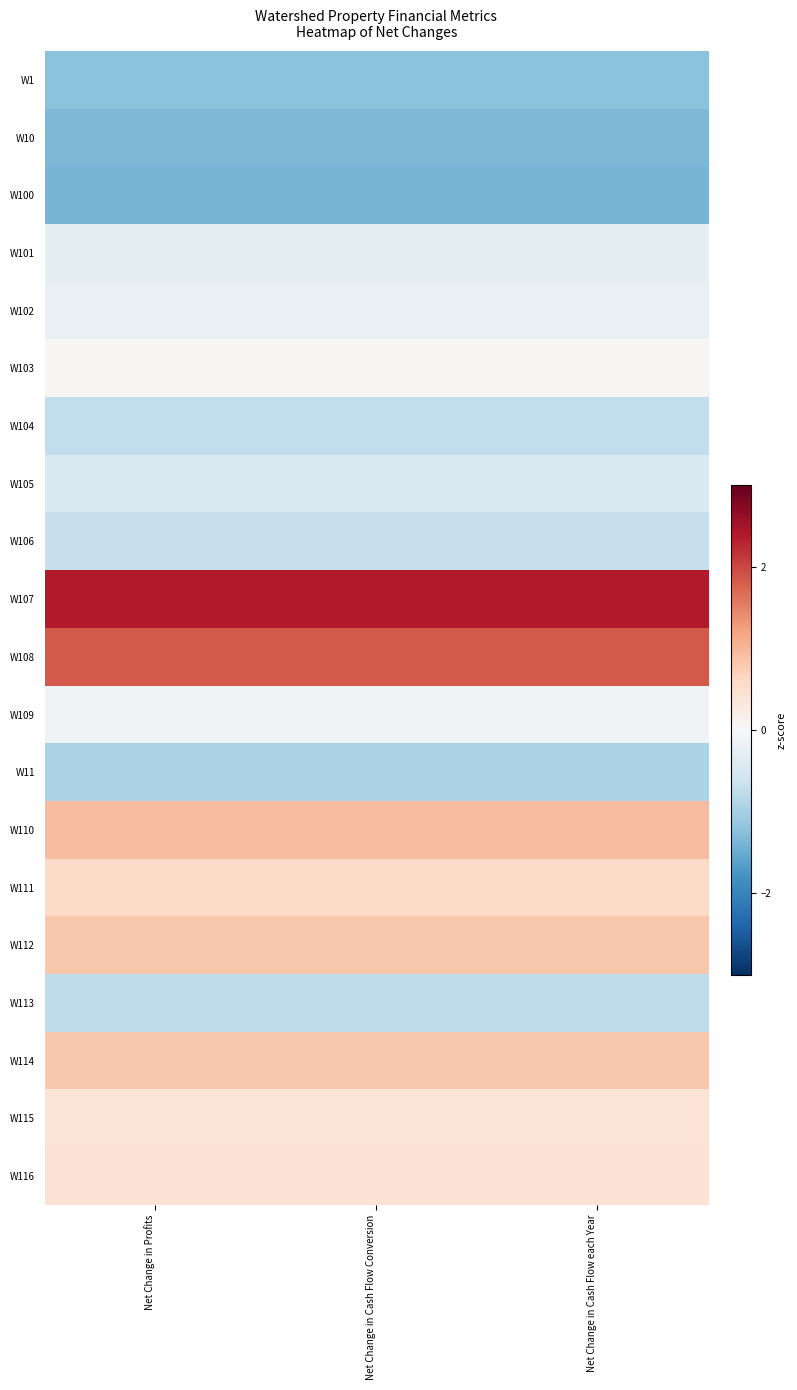

Reading right to left, transcribe all the data shown in this chart.

W1: Net Change in Cash Flow each Year=-1.2	Net Change in Cash Flow Conversion=-1.2	Net Change in Profits=-1.2
W10: Net Change in Cash Flow each Year=-1.4	Net Change in Cash Flow Conversion=-1.4	Net Change in Profits=-1.4
W100: Net Change in Cash Flow each Year=-1.4	Net Change in Cash Flow Conversion=-1.4	Net Change in Profits=-1.4
W101: Net Change in Cash Flow each Year=-0.3	Net Change in Cash Flow Conversion=-0.3	Net Change in Profits=-0.3
W102: Net Change in Cash Flow each Year=-0.2	Net Change in Cash Flow Conversion=-0.2	Net Change in Profits=-0.2
W103: Net Change in Cash Flow each Year=0.0	Net Change in Cash Flow Conversion=0.0	Net Change in Profits=0.0
W104: Net Change in Cash Flow each Year=-0.7	Net Change in Cash Flow Conversion=-0.7	Net Change in Profits=-0.7
W105: Net Change in Cash Flow each Year=-0.5	Net Change in Cash Flow Conversion=-0.5	Net Change in Profits=-0.5
W106: Net Change in Cash Flow each Year=-0.7	Net Change in Cash Flow Conversion=-0.7	Net Change in Profits=-0.7
W107: Net Change in Cash Flow each Year=2.4	Net Change in Cash Flow Conversion=2.4	Net Change in Profits=2.4
W108: Net Change in Cash Flow each Year=1.8	Net Change in Cash Flow Conversion=1.8	Net Change in Profits=1.8
W109: Net Change in Cash Flow each Year=-0.1	Net Change in Cash Flow Conversion=-0.1	Net Change in Profits=-0.1
W11: Net Change in Cash Flow each Year=-0.9	Net Change in Cash Flow Conversion=-0.9	Net Change in Profits=-0.9
W110: Net Change in Cash Flow each Year=0.9	Net Change in Cash Flow Conversion=0.9	Net Change in Profits=0.9
W111: Net Change in Cash Flow each Year=0.6	Net Change in Cash Flow Conversion=0.6	Net Change in Profits=0.6
W112: Net Change in Cash Flow each Year=0.8	Net Change in Cash Flow Conversion=0.8	Net Change in Profits=0.8
W113: Net Change in Cash Flow each Year=-0.8	Net Change in Cash Flow Conversion=-0.8	Net Change in Profits=-0.8
W114: Net Change in Cash Flow each Year=0.8	Net Change in Cash Flow Conversion=0.8	Net Change in Profits=0.8
W115: Net Change in Cash Flow each Year=0.4	Net Change in Cash Flow Conversion=0.4	Net Change in Profits=0.4
W116: Net Change in Cash Flow each Year=0.4	Net Change in Cash Flow Conversion=0.4	Net Change in Profits=0.4